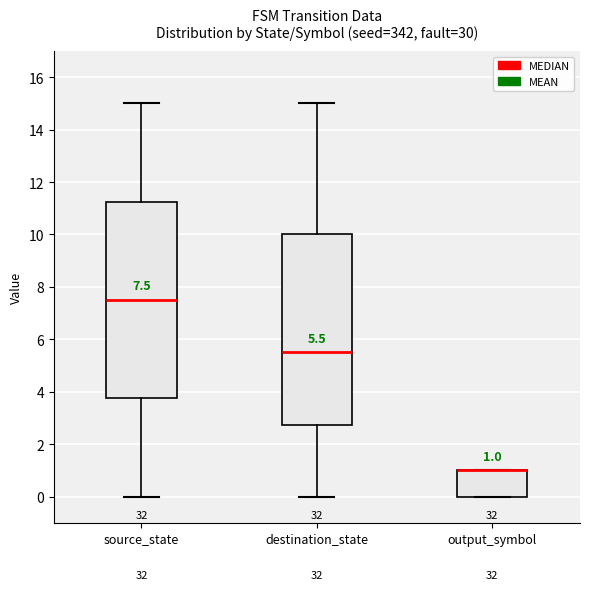

Comparing the boxes themselves (not the whiskers), which one is the tallest?

source_state